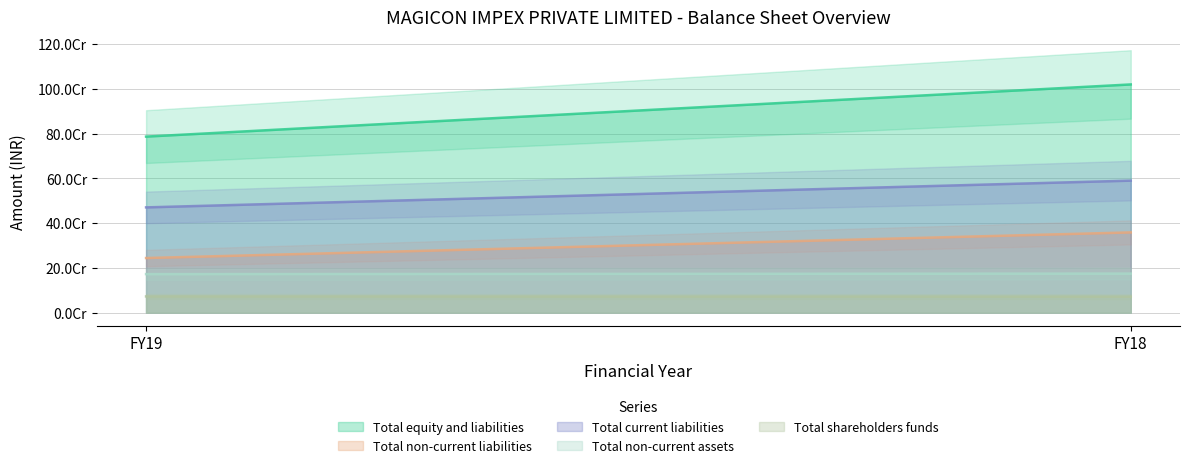

What is the difference between the maximum and minimum values in the Total non-current liabilities series?

114492801